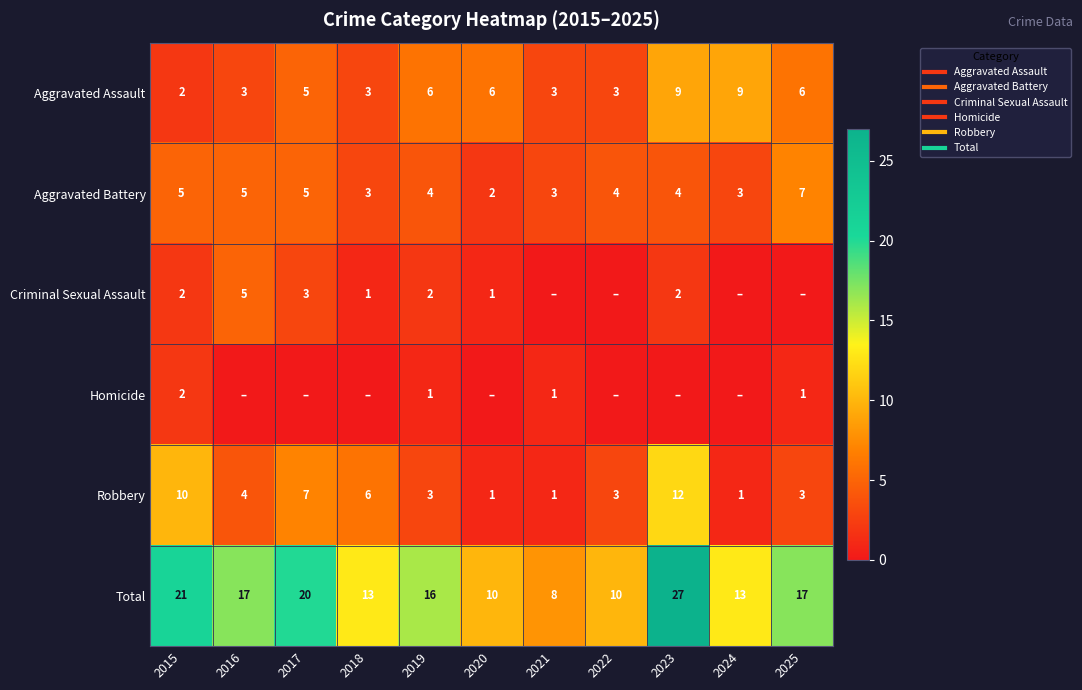

How many data points in Aggravated Battery are above 4?

4